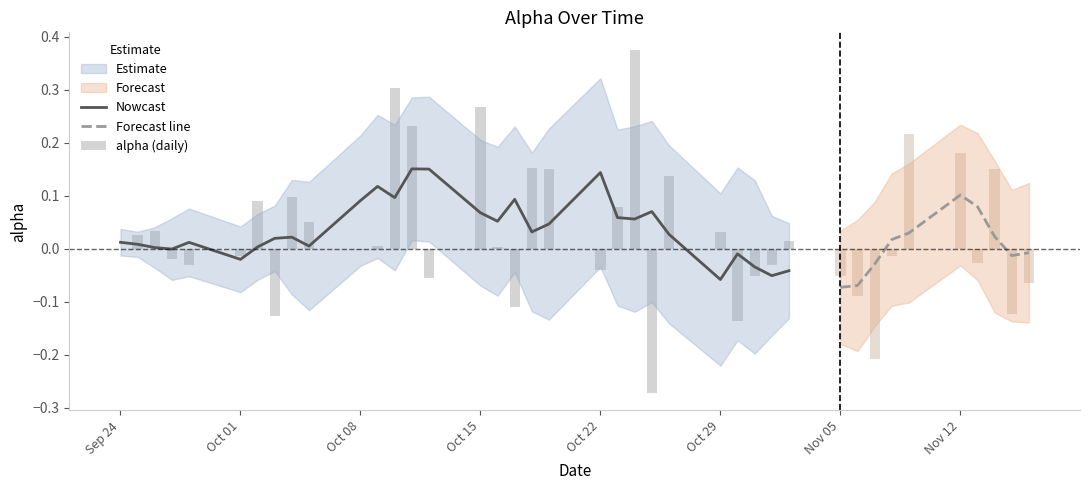

True or false: the data shows 0.0 at Oct 29.

False